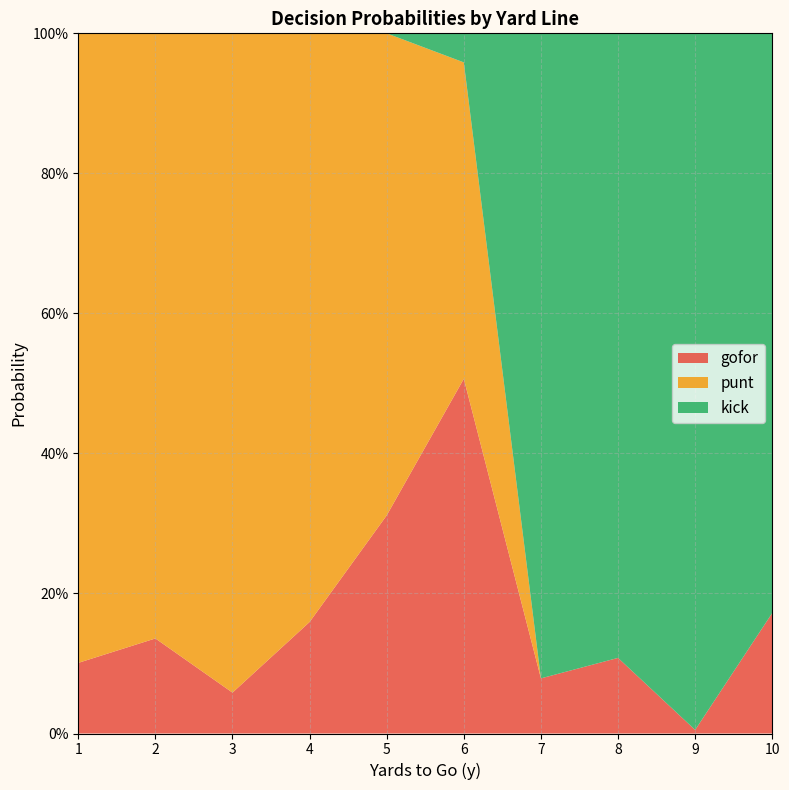

Does the chart have visible grid lines?

Yes